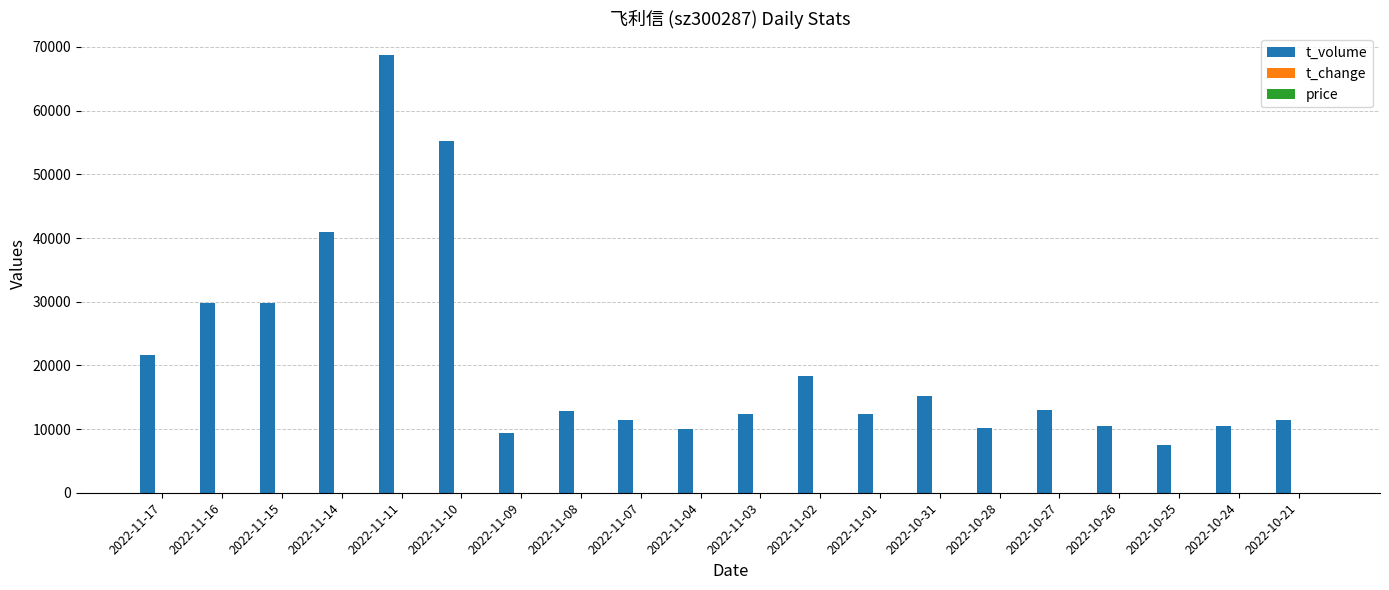

Count the number of categories in the chart.

20